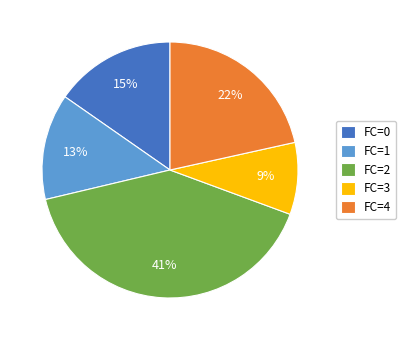

To the nearest percent, what percentage of the pie is FC=0?

15%